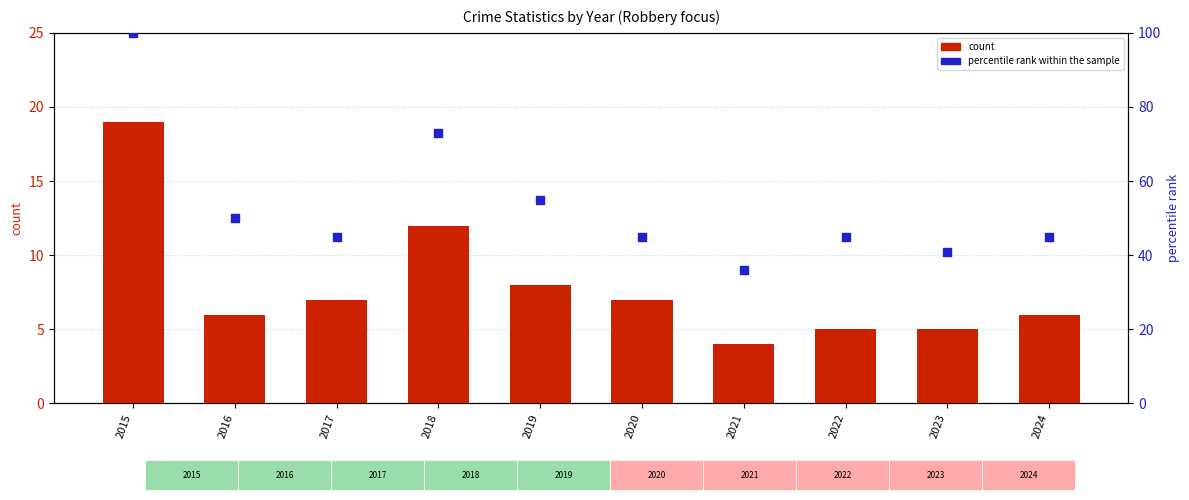

At which category is the sum across all series the highest?

2015